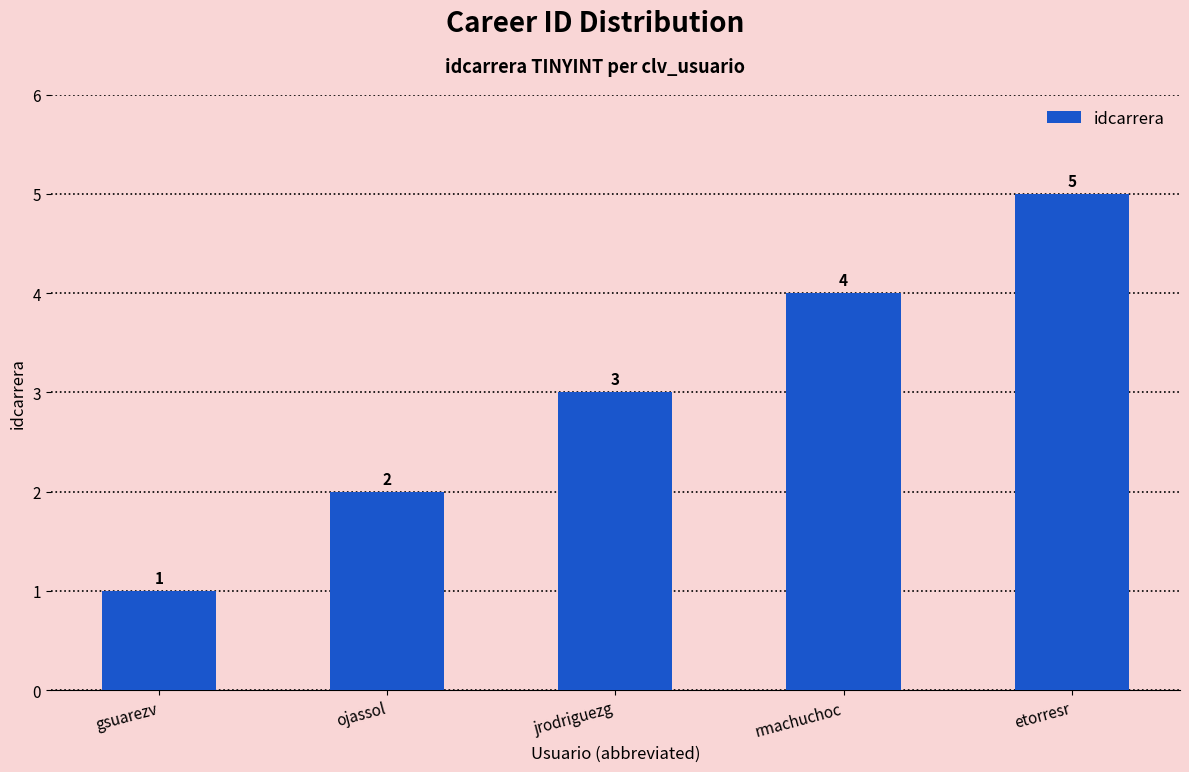

What is the label of the 4th bar from the right?

ojassol